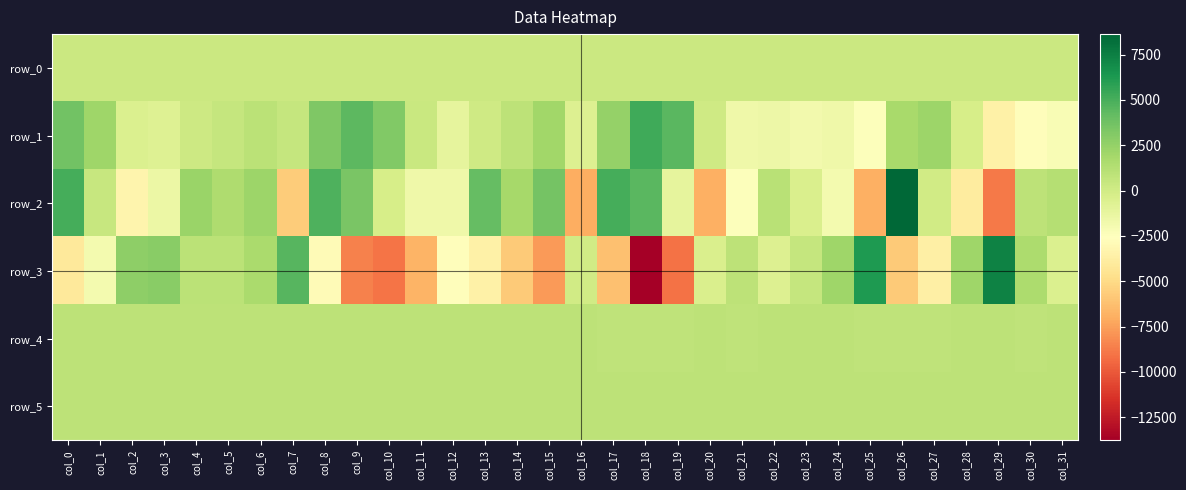

What is the maximum value for row_3?

7369.0